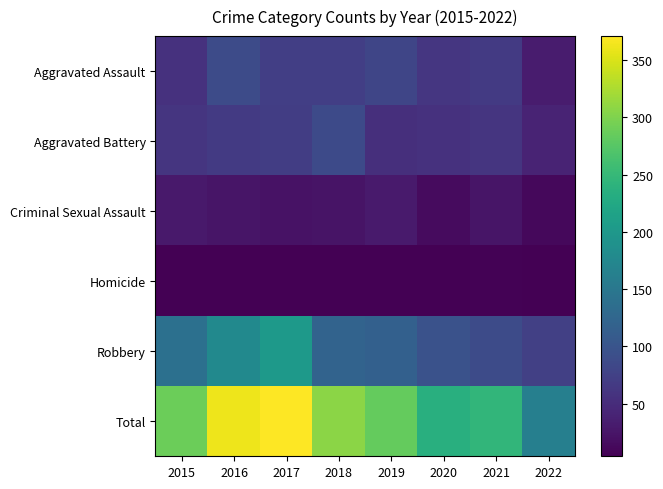

What is the minimum value shown in the chart?

4